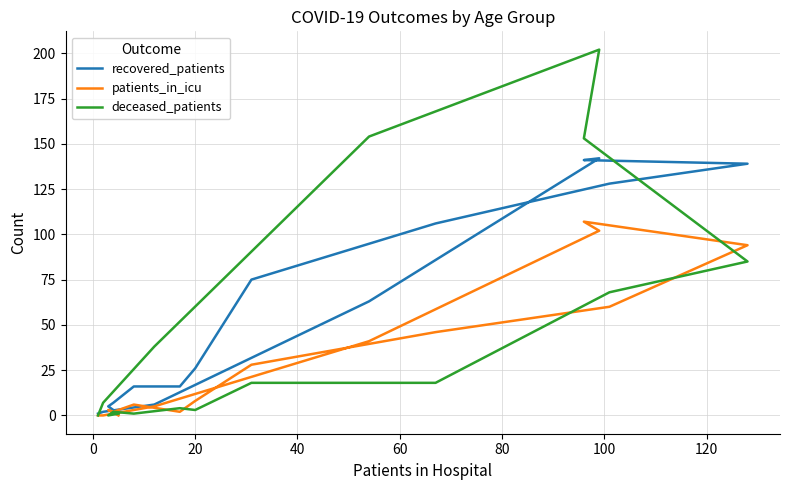

What position from the left is 100?

7